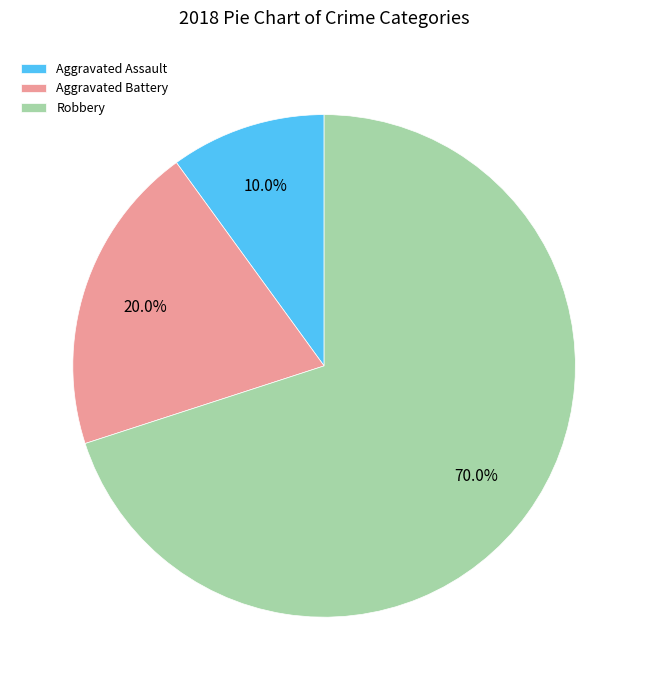

Is there any slice that represents more than half of the pie?

Yes